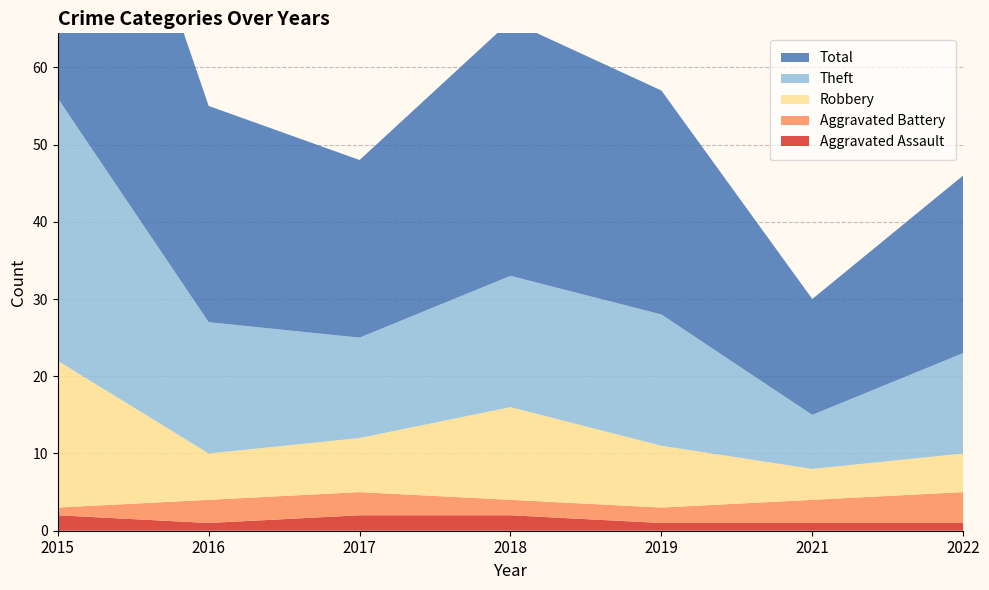

Reading right to left, extract all data points from this chart.

Aggravated Assault: 1	1	1	2	2	1	2
Aggravated Battery: 4	3	2	2	3	3	1
Robbery: 5	4	8	12	7	6	19
Theft: 13	7	17	17	13	17	34
Total: 23	15	29	33	23	28	56